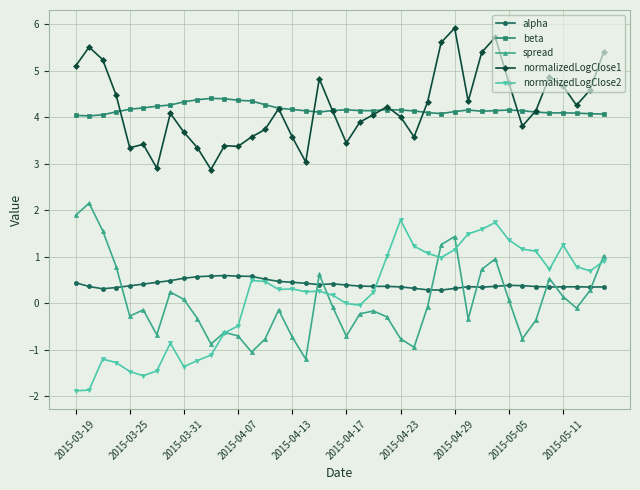

True or false: spread has more than 0 points higher than both neighbors.

True